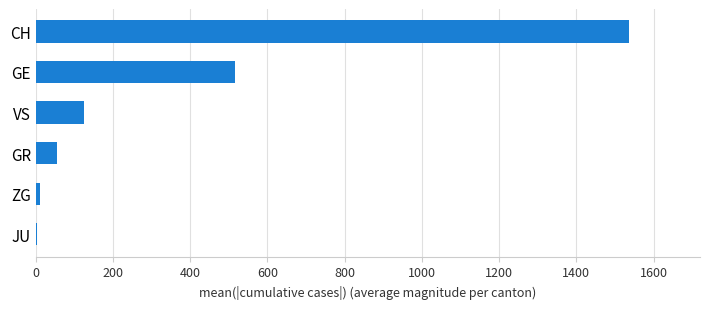

Between CH and GE, which is larger?

CH